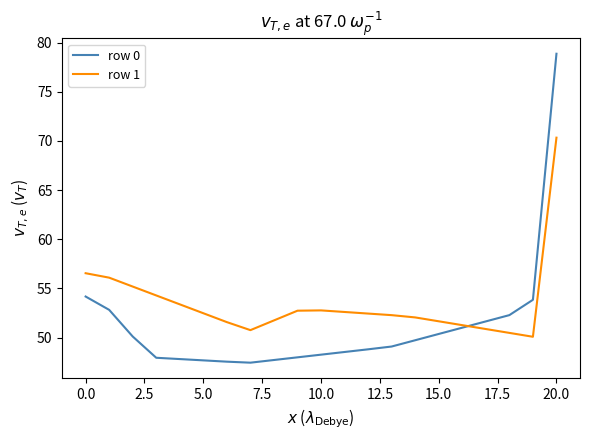

What is the difference between the maximum and minimum values in the row 1 series?

20.2